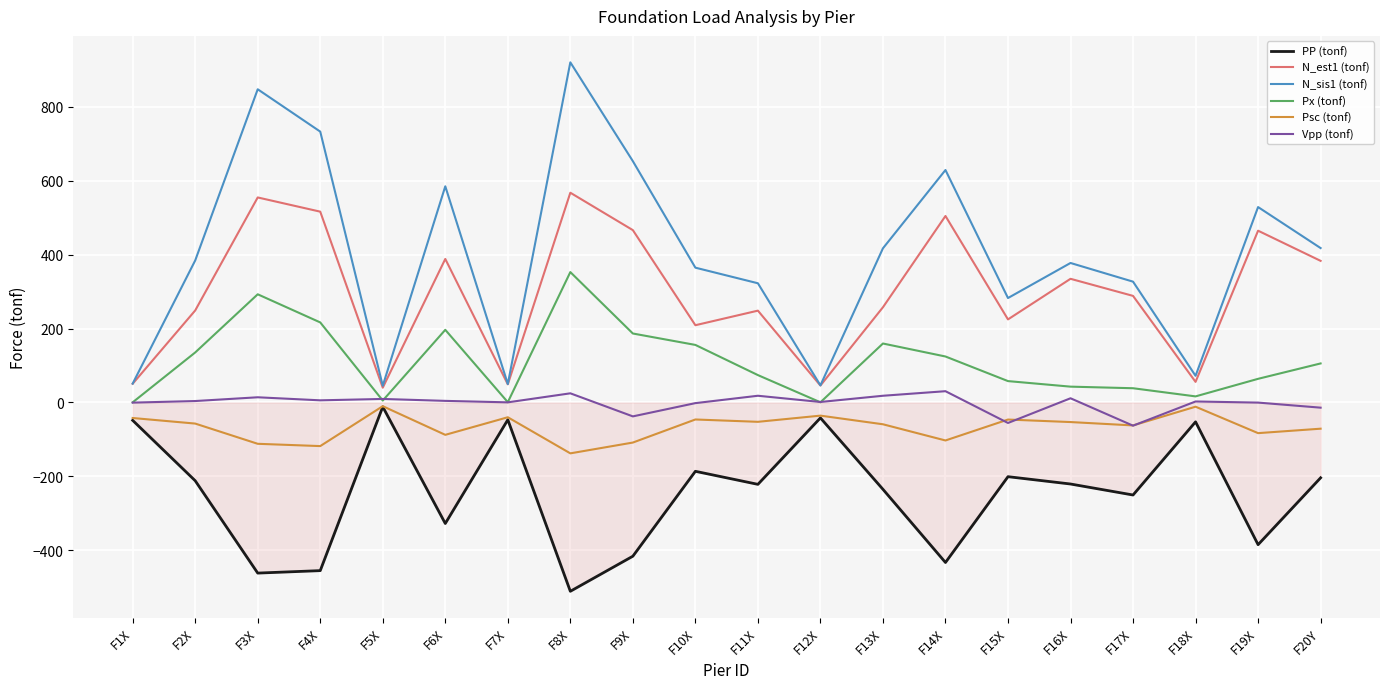

Is the value of Vpp (tonf) at F2X greater than the value of Psc (tonf) at F14X?

Yes